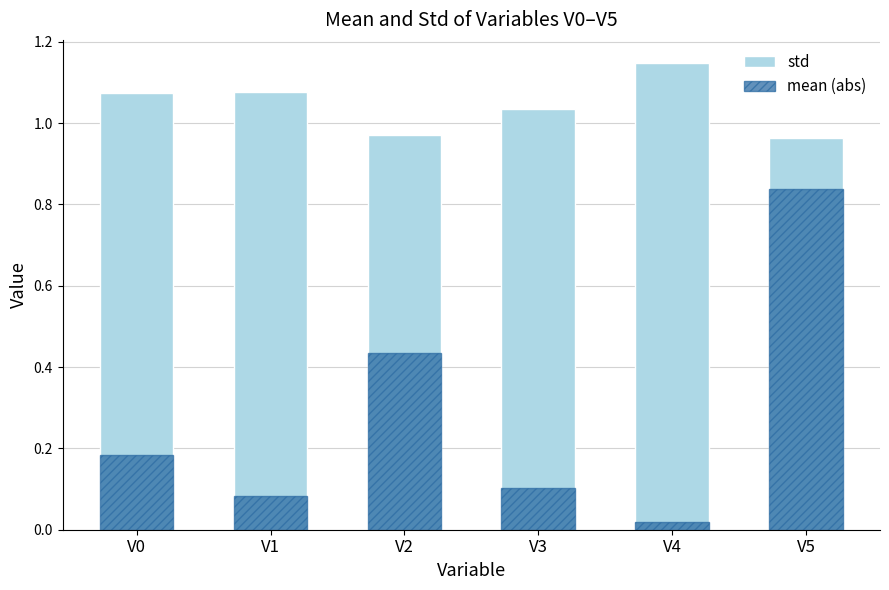

At how many categories does at least one series exceed 0?

6